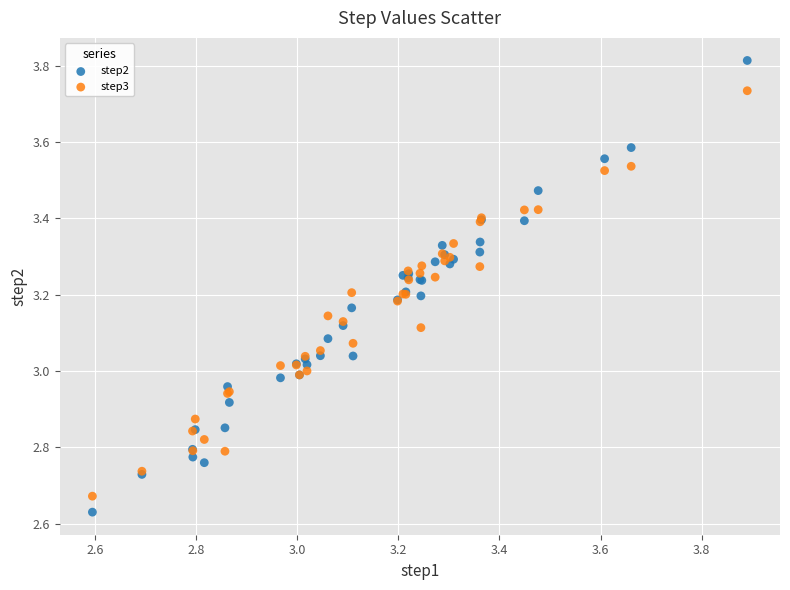

Which series reaches the maximum Y coordinate?

step2